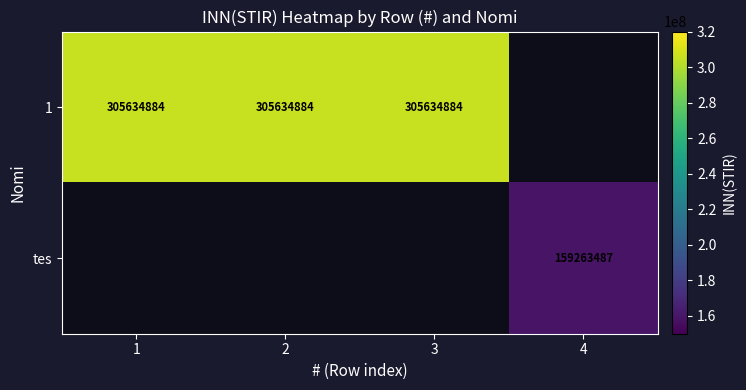

The 1 series shows 464432141 at 3. True or false?

False